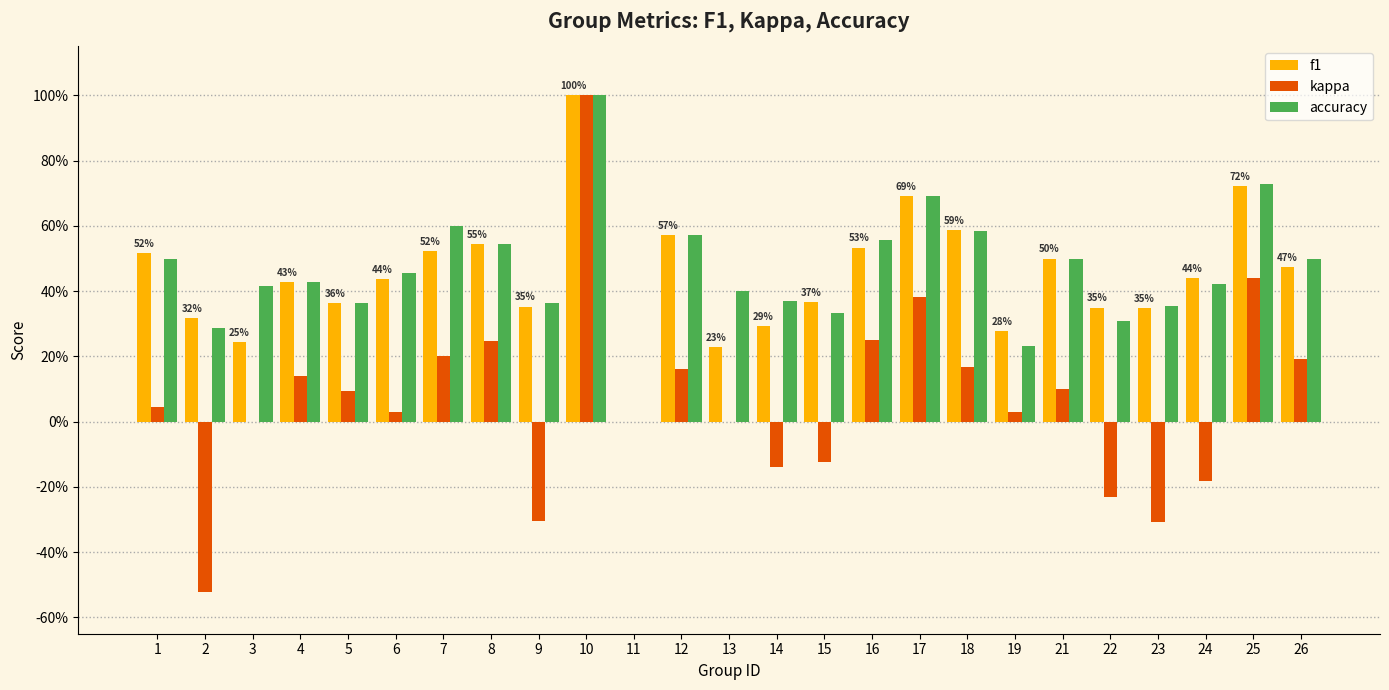

What are all the series names shown in the legend?

f1, kappa, accuracy